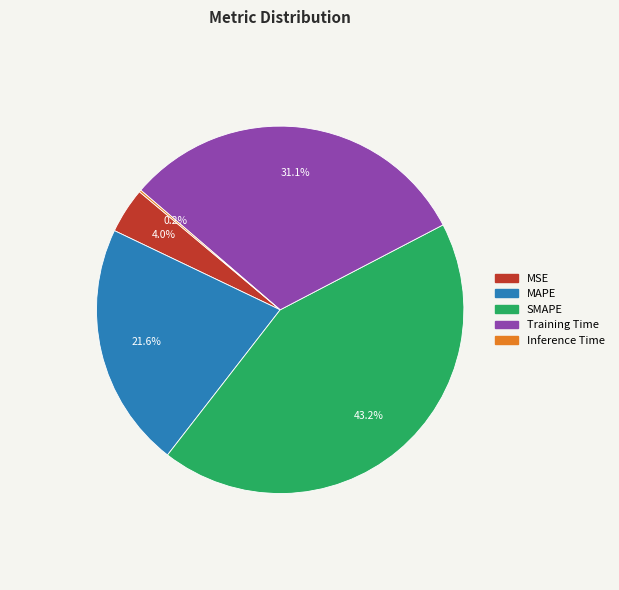

Which category has the biggest portion of the pie?

SMAPE